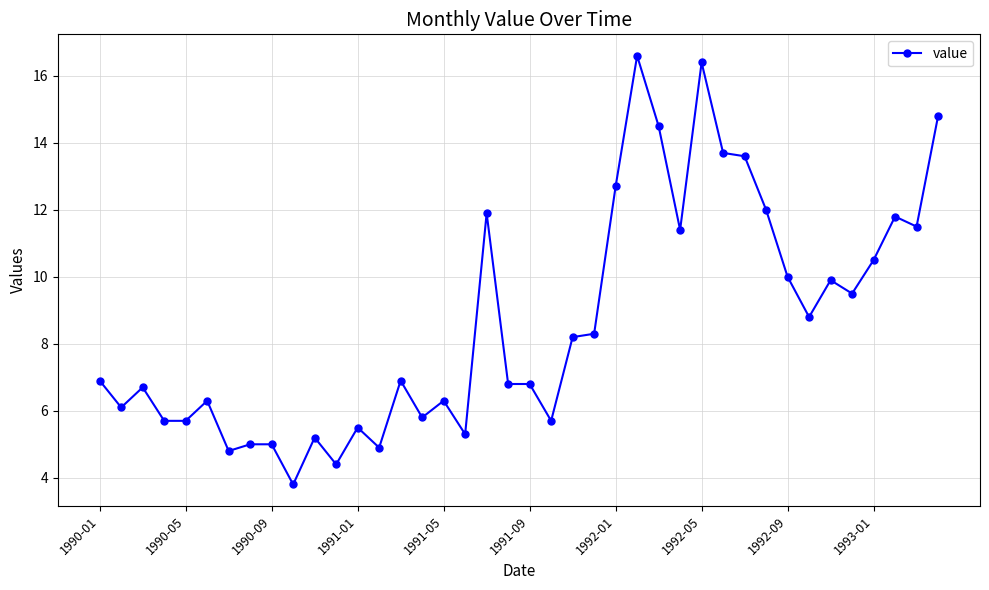

What is the value of the 40th point from the left?

14.8